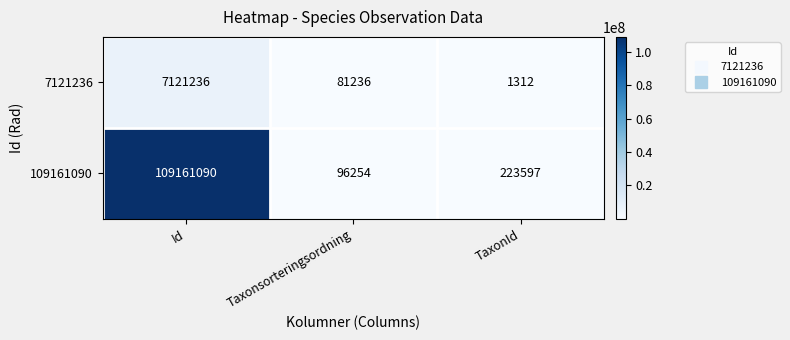

What is the difference between the second highest and minimum values in the 7121236 series?

79924